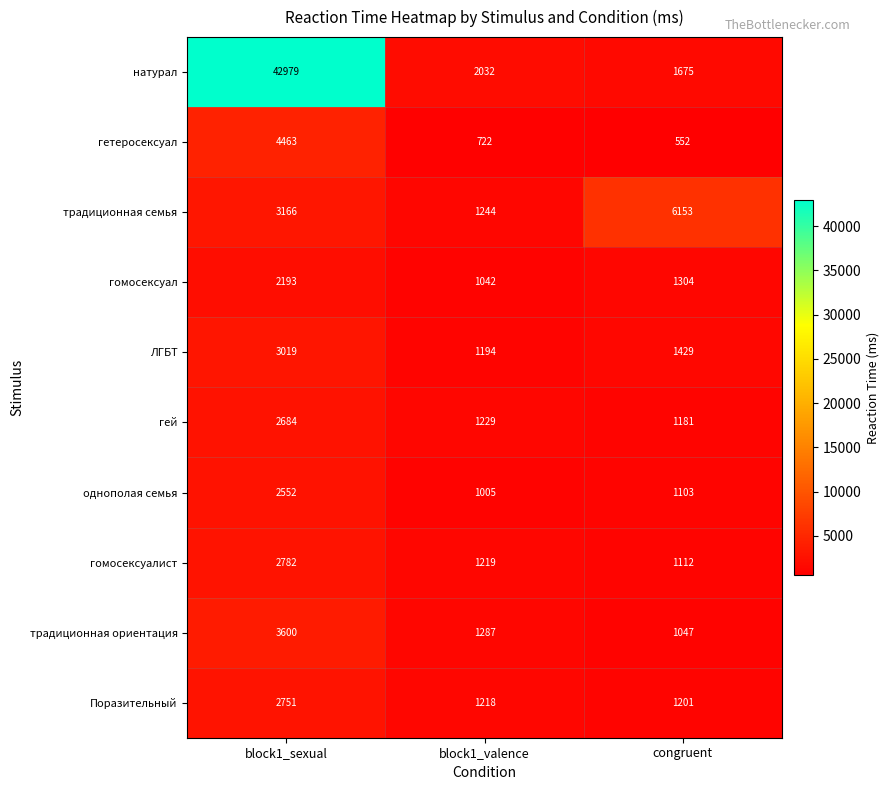

At which category is the sum across all series the highest?

block1_sexual